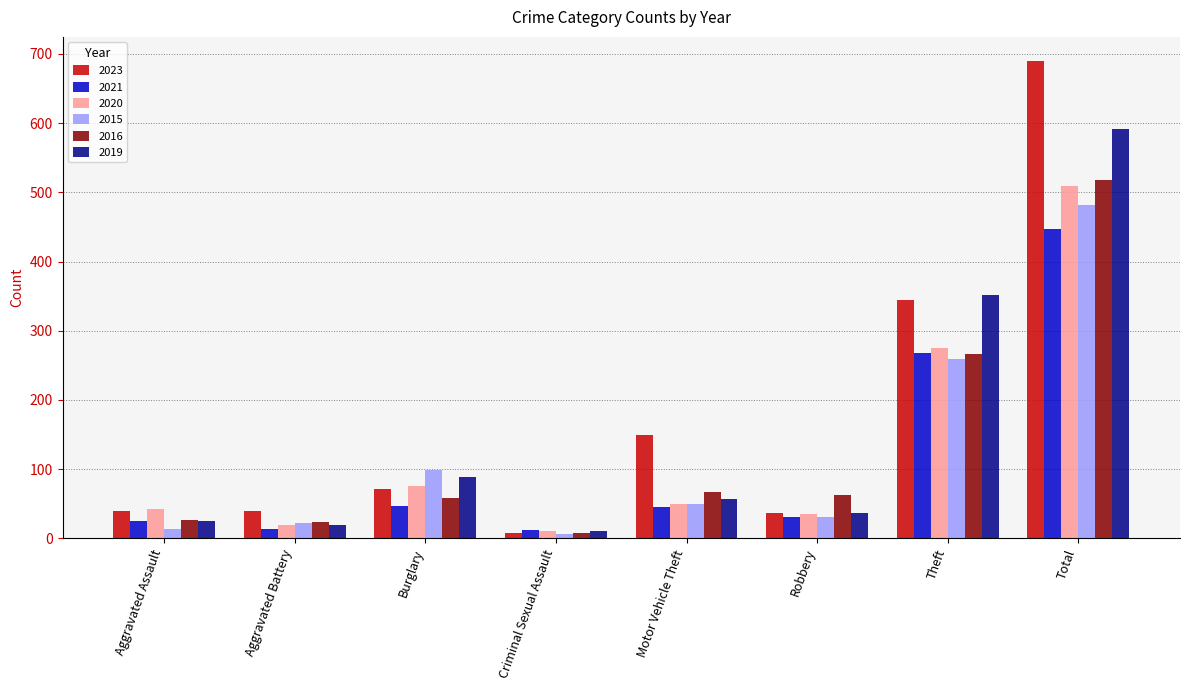

How many data points in 2023 are less than 71?

4